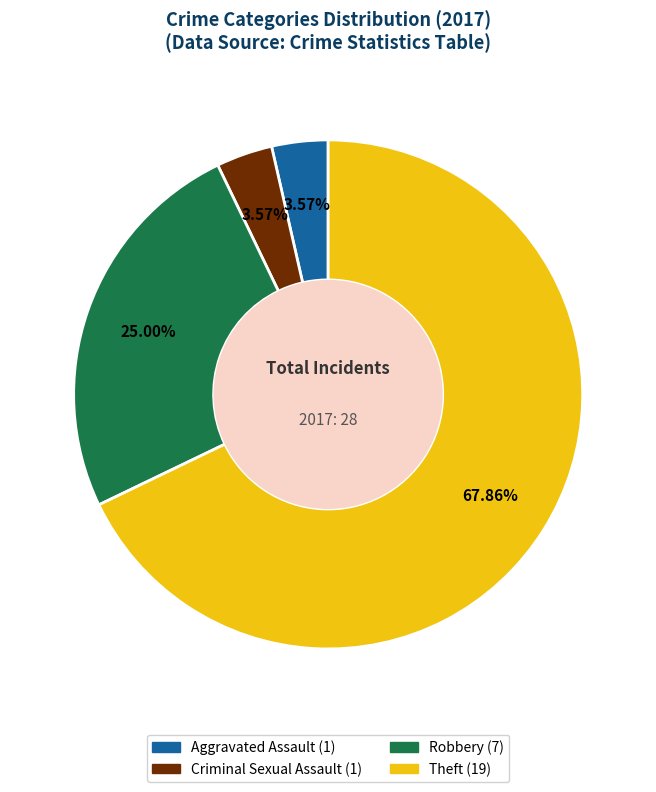

Is there any slice that represents more than half of the pie?

Yes